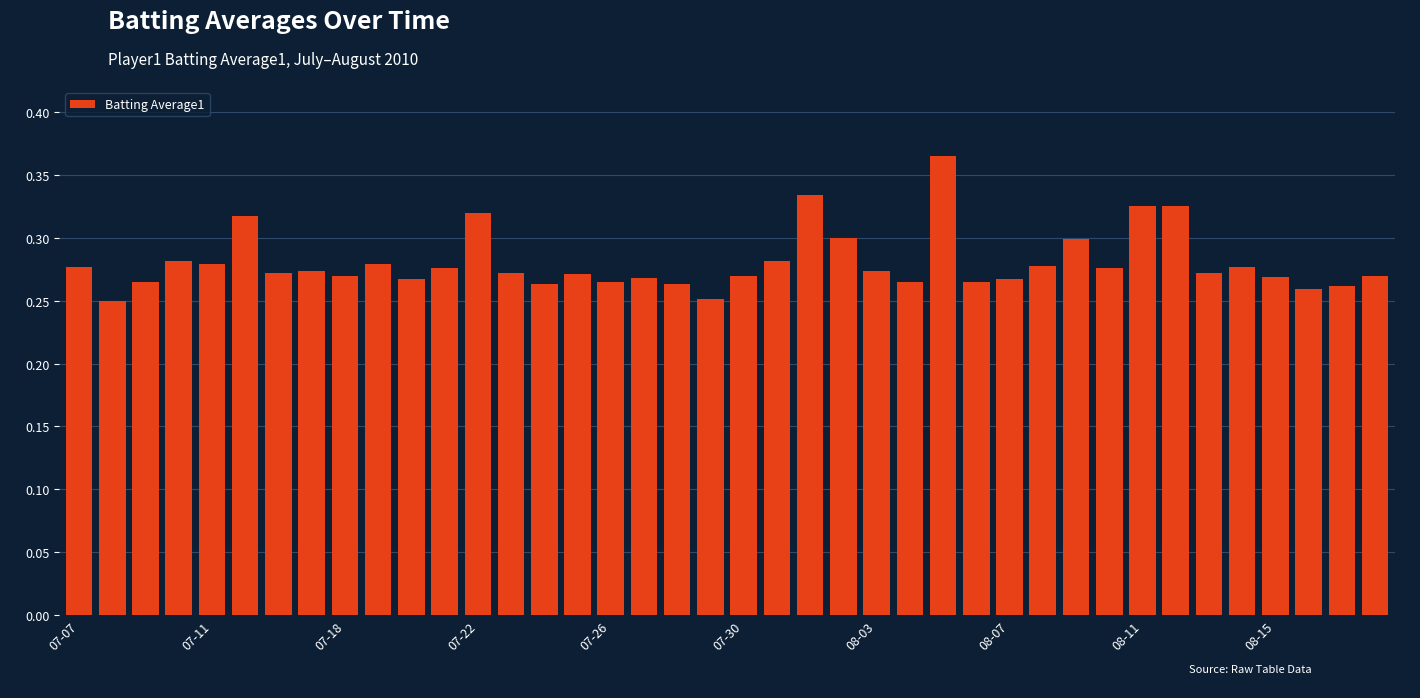

How many values are between 0 and 1?

40